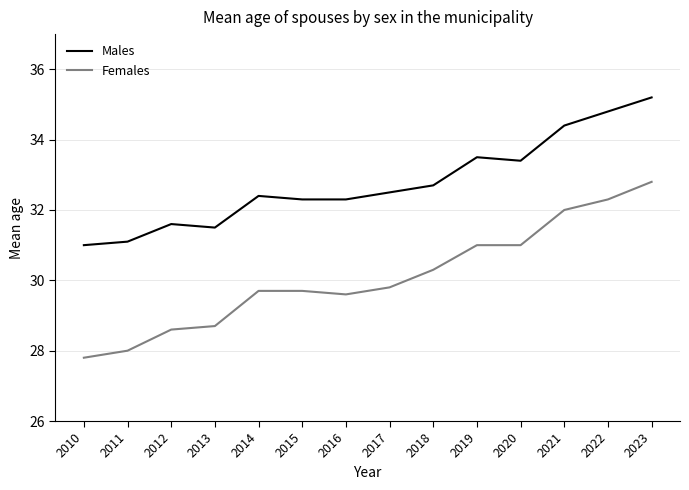

Does the chart display data point markers on the line(s)?

No